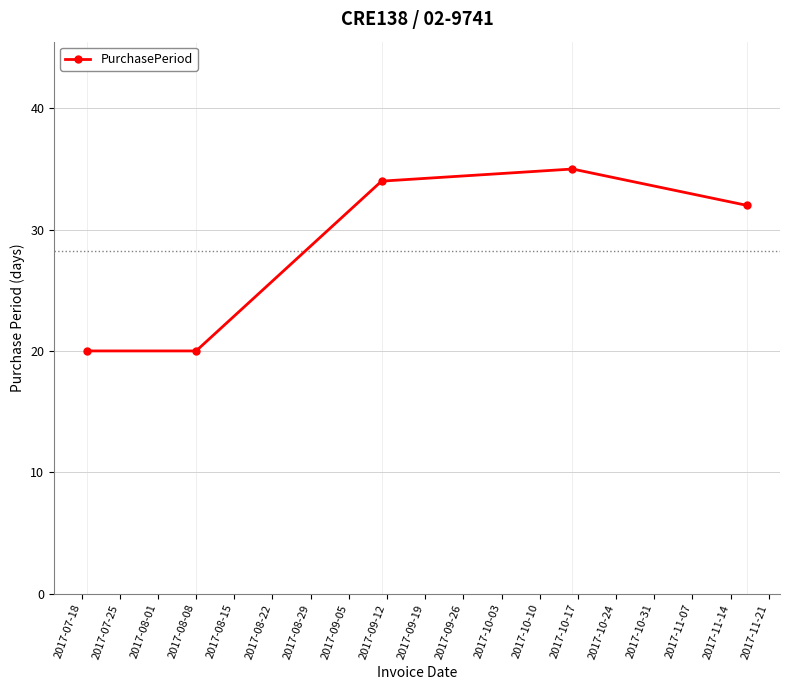

What is the difference between the maximum and minimum values?

15